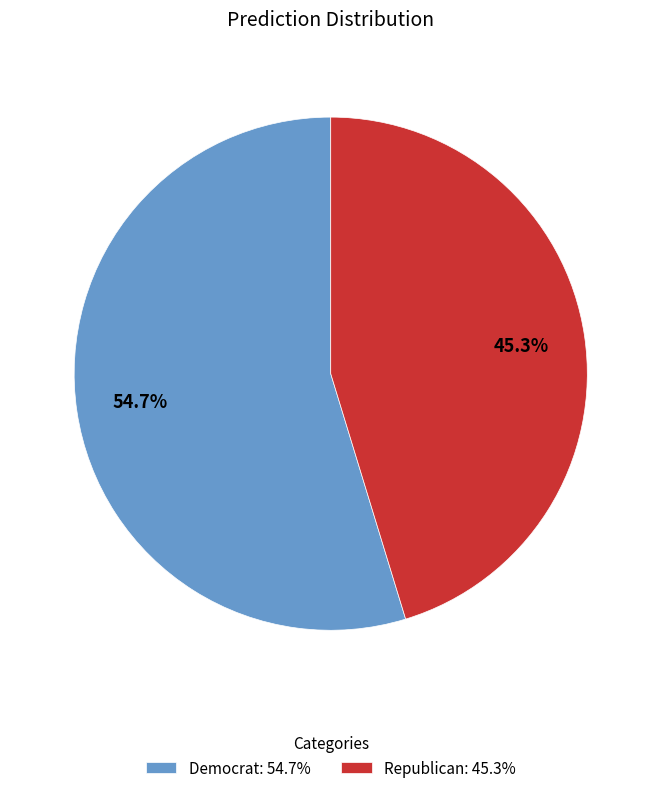

How many segments does this pie chart have?

2